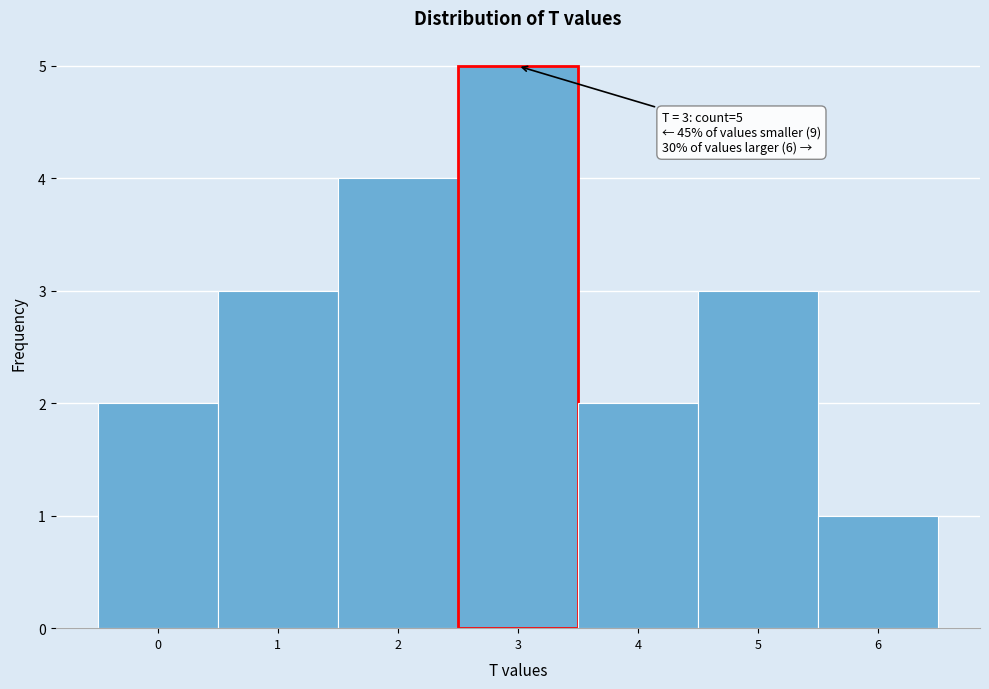

Which range on the x-axis has the tallest bar?

2.5 to 3.5